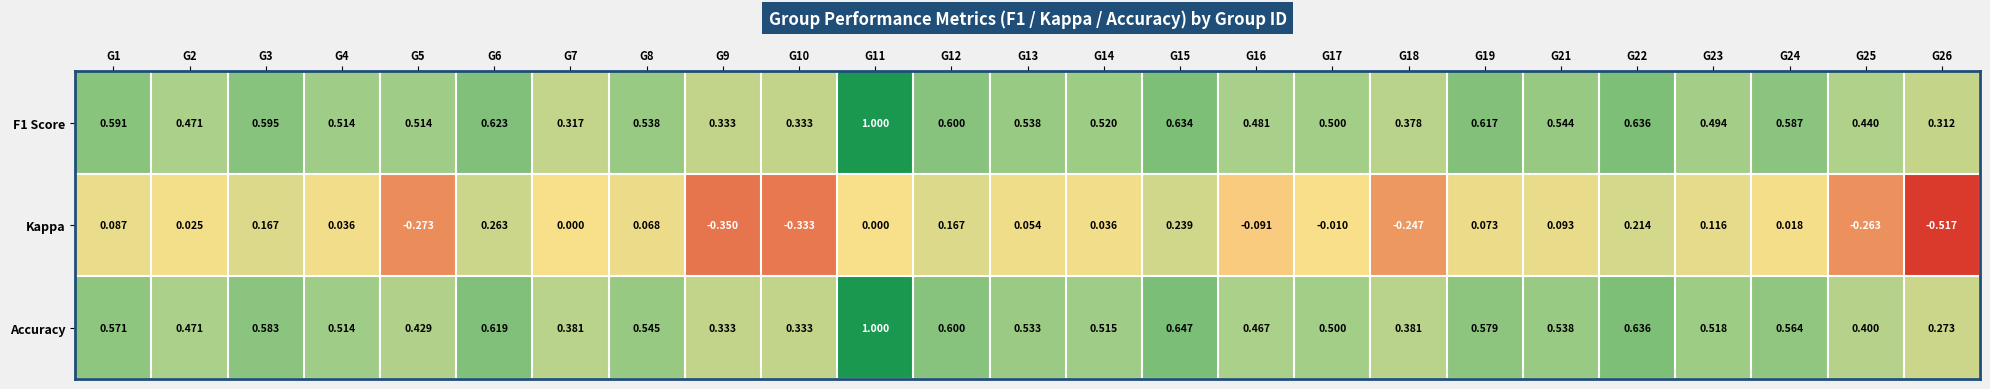

How many series are shown in this chart?

3